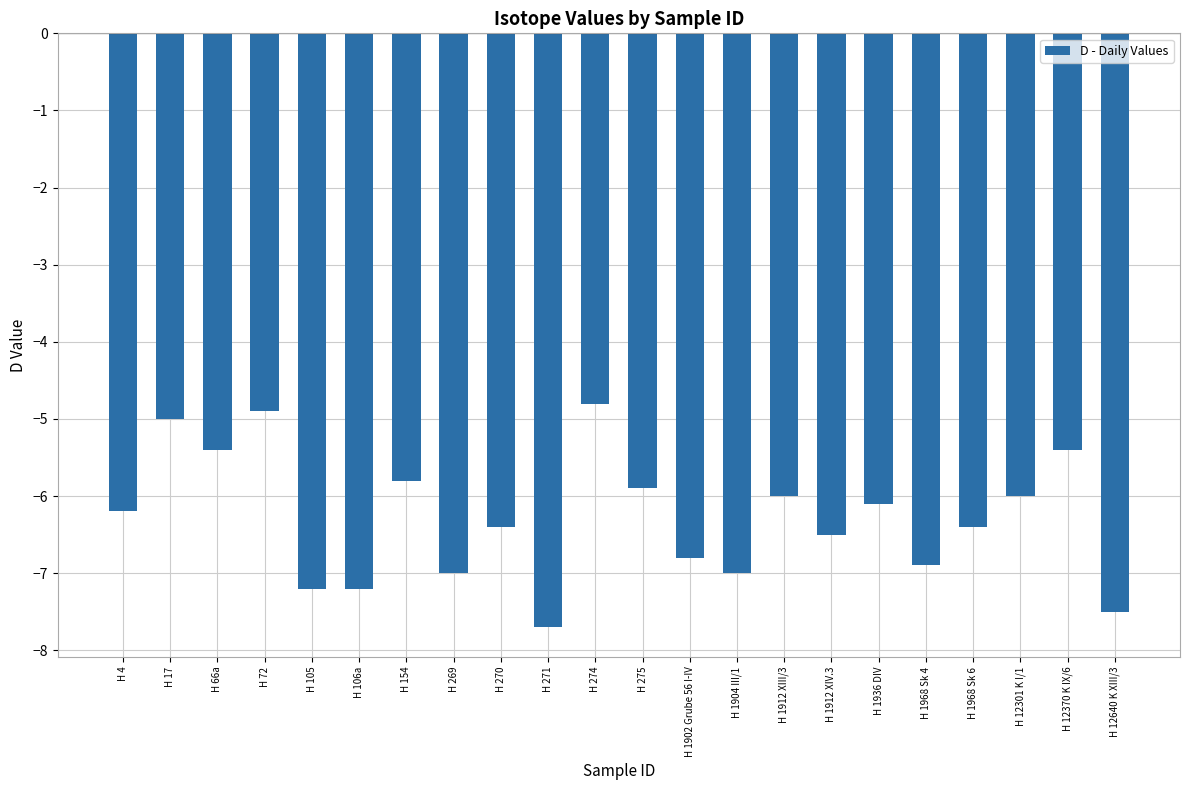

What is the difference between the maximum and second lowest values?

2.7